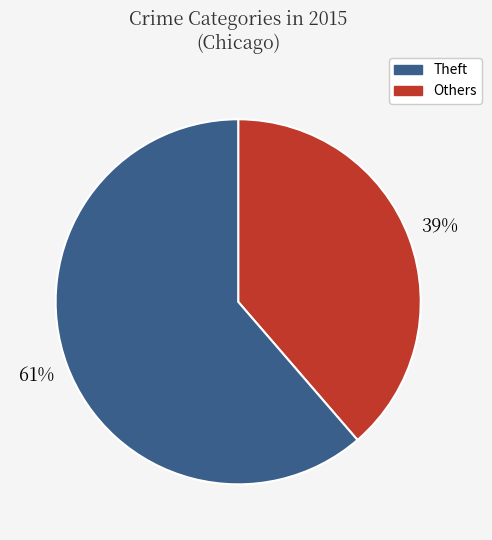

To the nearest percent, what is the average slice percentage?

50%